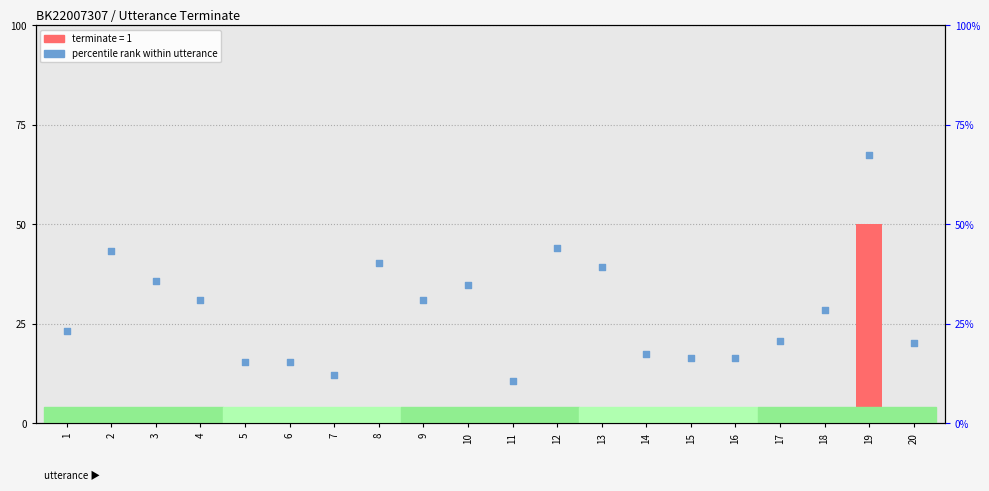

Which series contains the highest Y value?

percentile rank